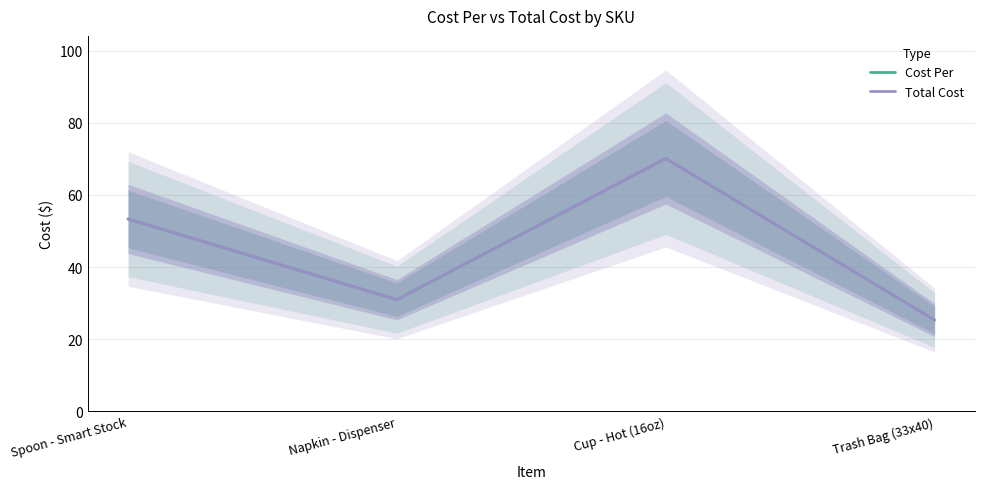

True or false: Total Cost and Cost Per intersect in this chart.

False